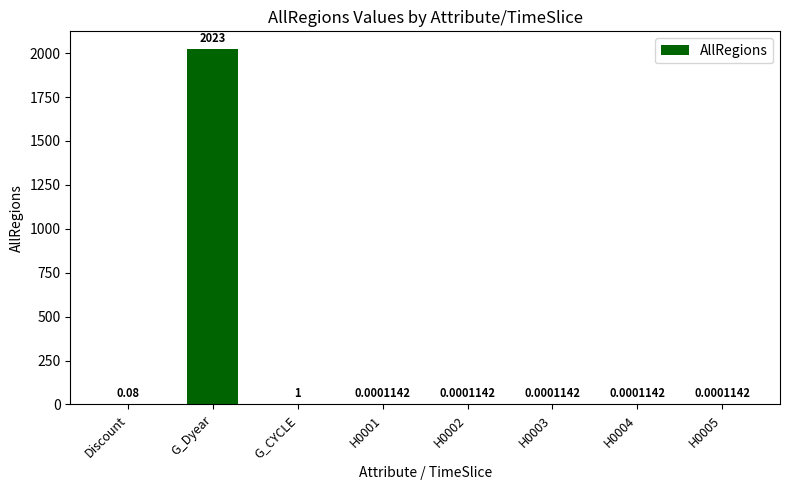

Read the value at G_Dyear.

2023.0